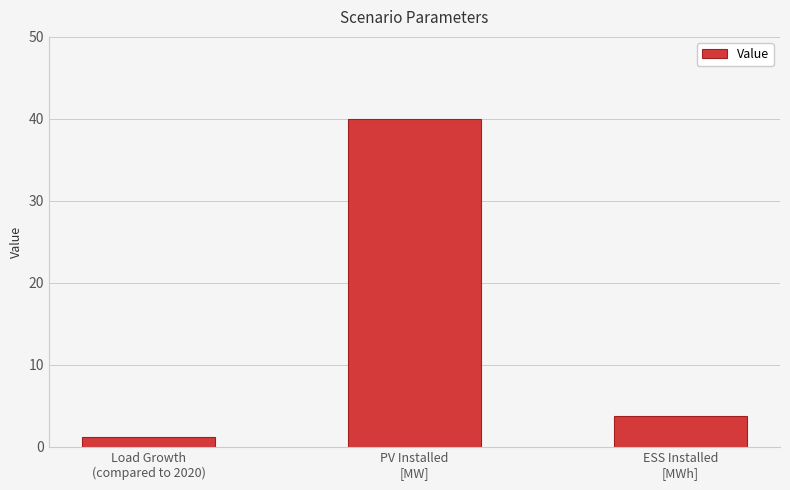

Is it true that the value at PV Installed
[MW] is 40.0?

True